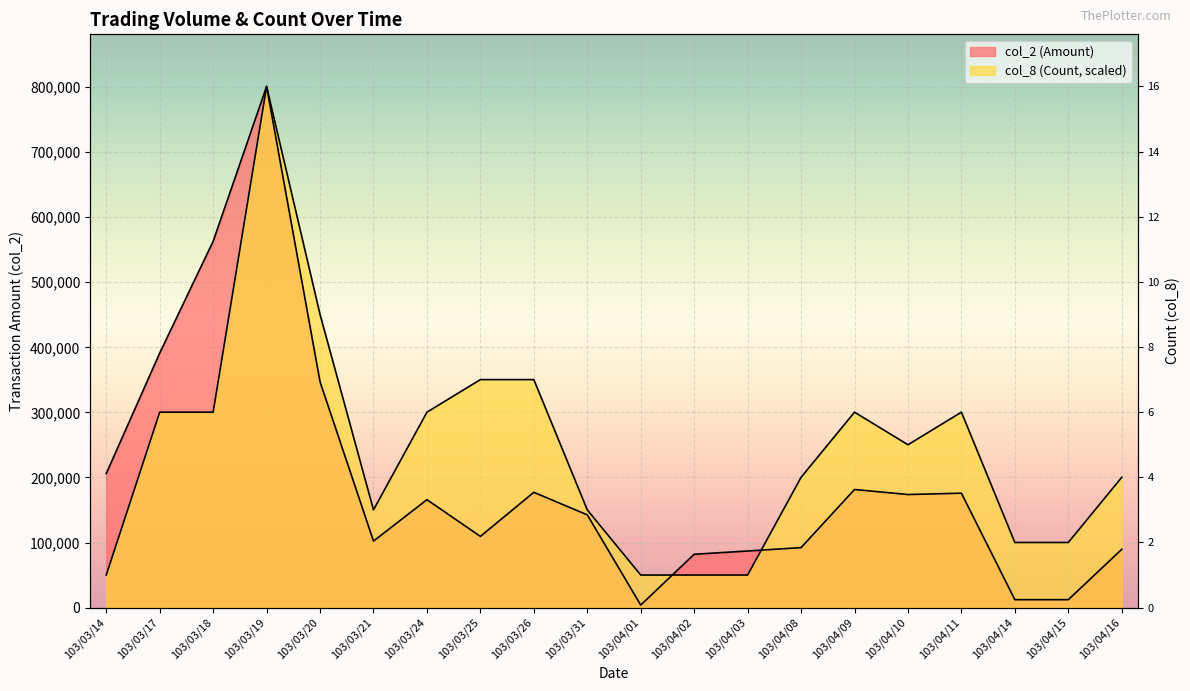

Which series has the largest total across all categories?

col_8 (Count)